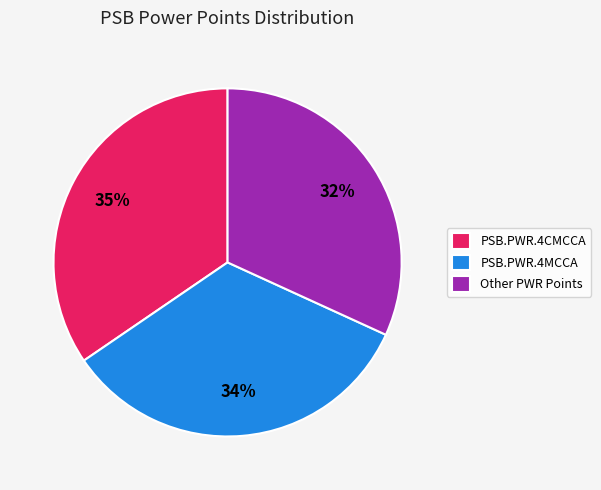

Which slice is the largest?

PSB.PWR.4CMCCA